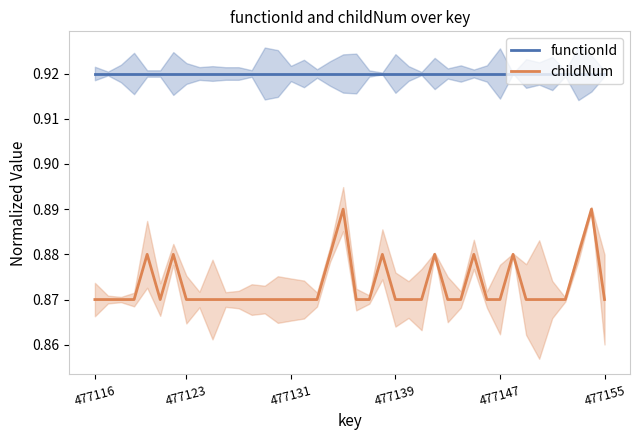

Which series has the widest spread of values?

childNum